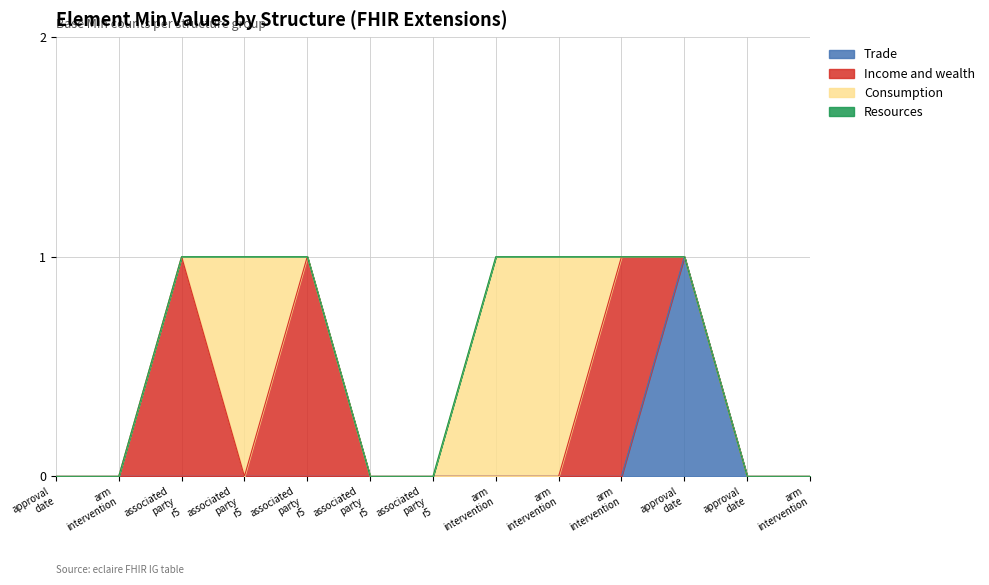

How many data points in Income and wealth are above 0?

3